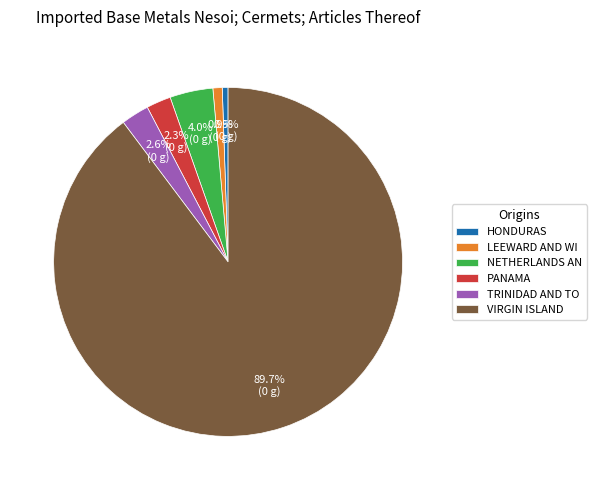

Combined, do LEEWARD AND WI and HONDURAS account for over 50%?

No